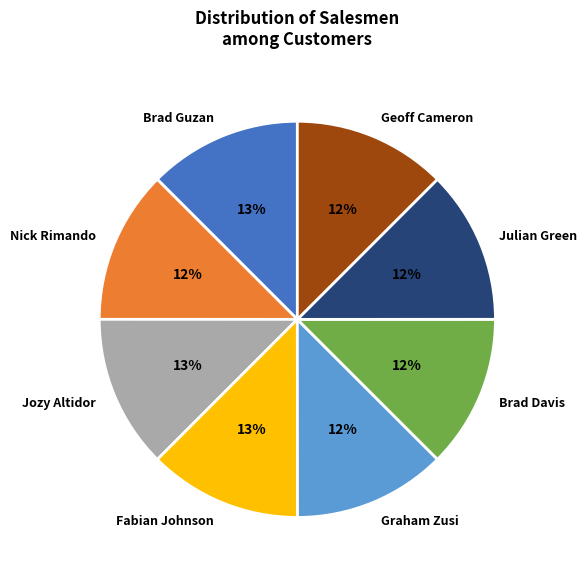

To the nearest percent, what percentage of the pie is Julian Green?

12%